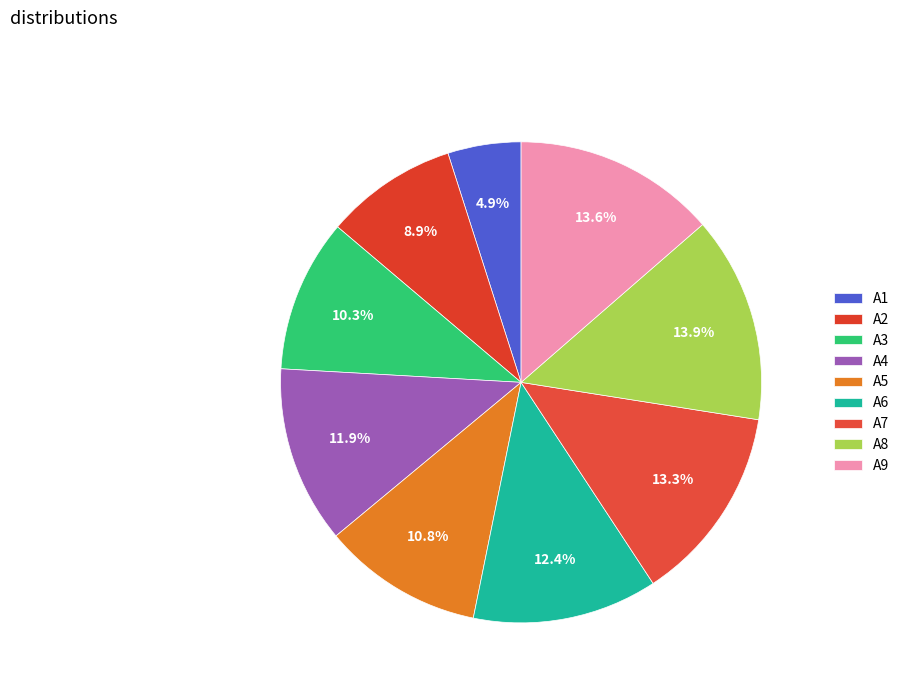

Do A1 and A6 together represent more than half of the pie?

No